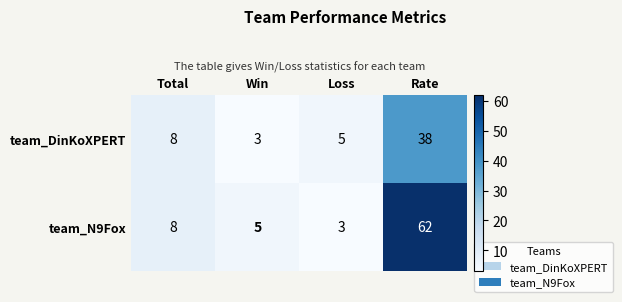

What is the highest value of the team_DinKoXPERT series?

38